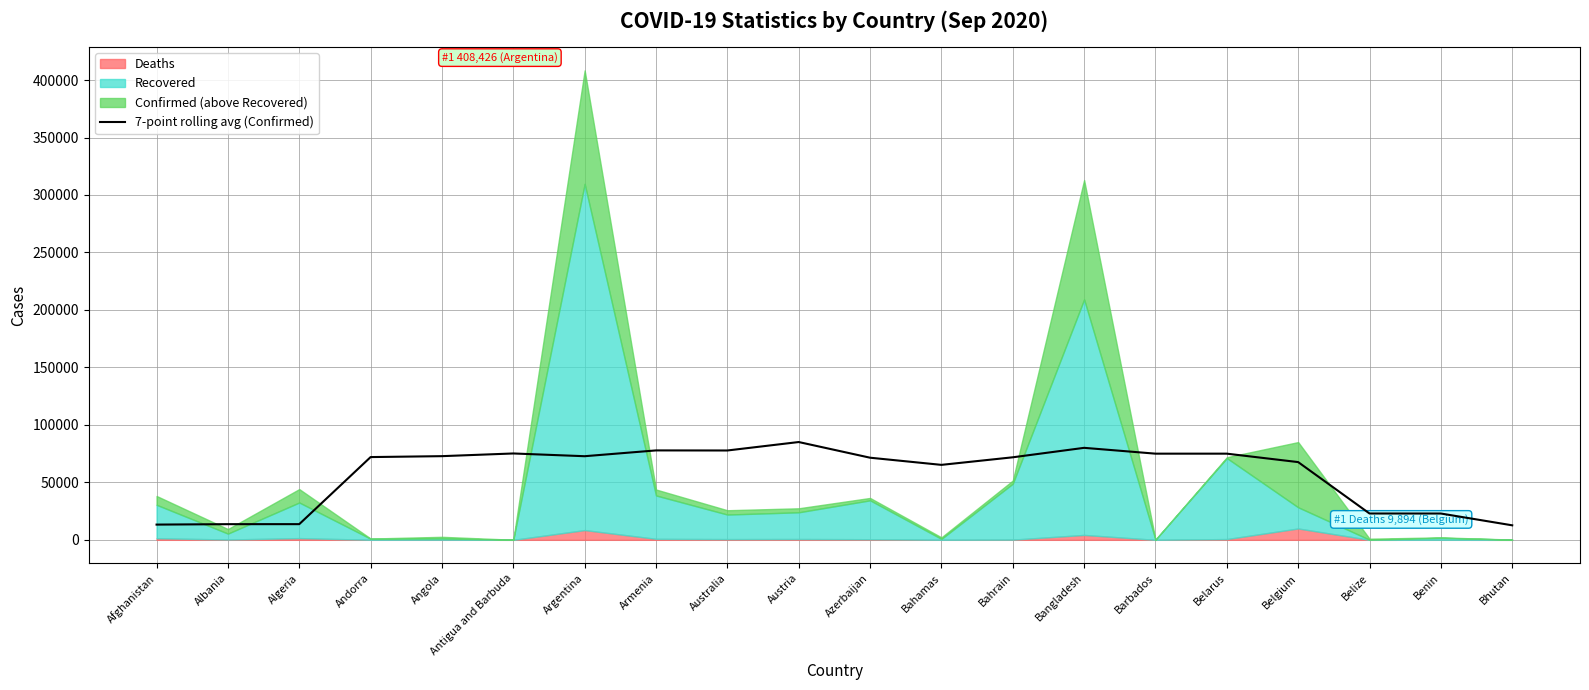

What is the ratio of the value at Belarus to the value at Australia?

1.0